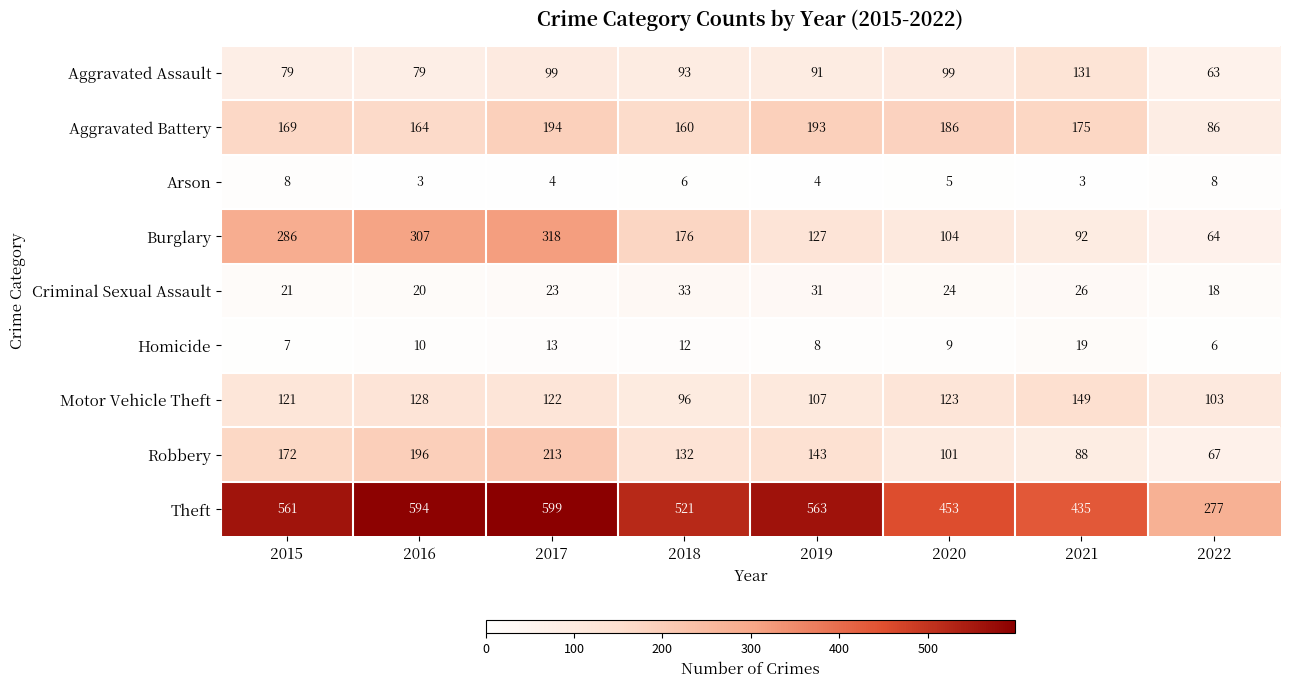

Count the number of categories in the chart.

8